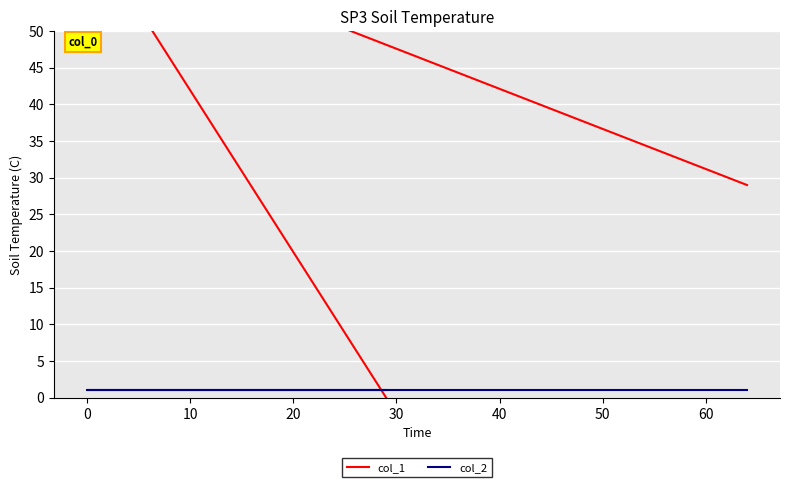

What is the total value across all series at 0?

65